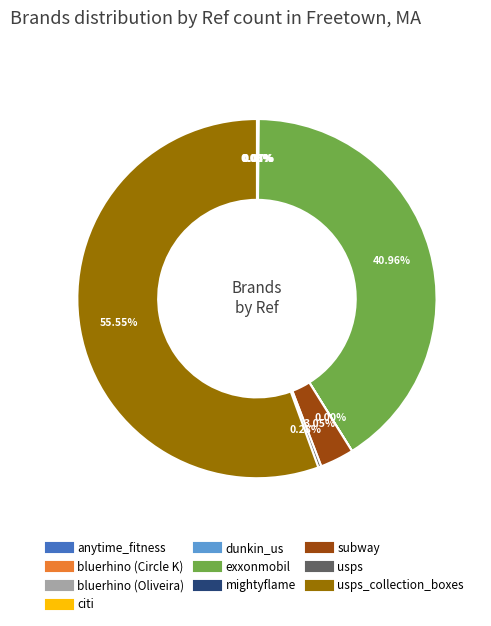

Is there any slice that represents more than half of the pie?

Yes